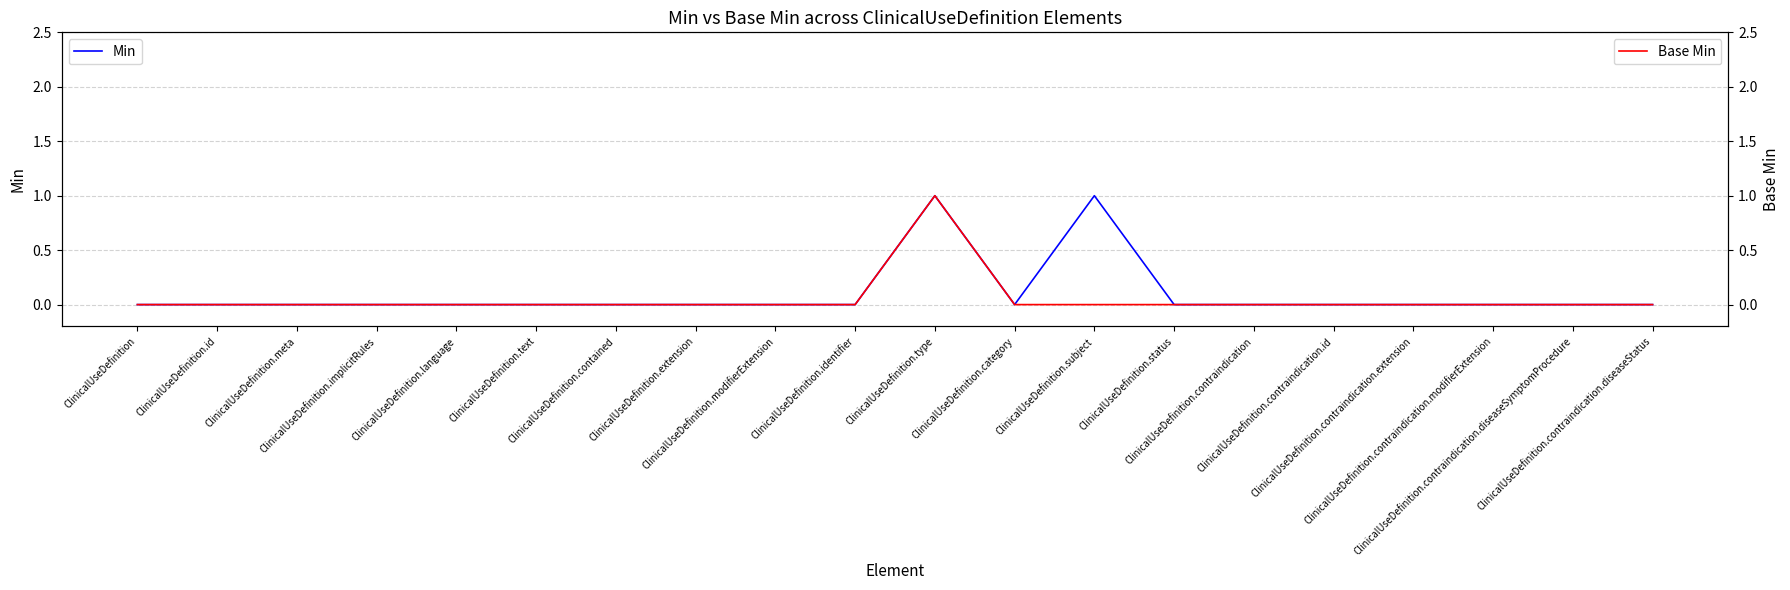

At which category does the chart reach its peak across all series?

ClinicalUseDefinition.type